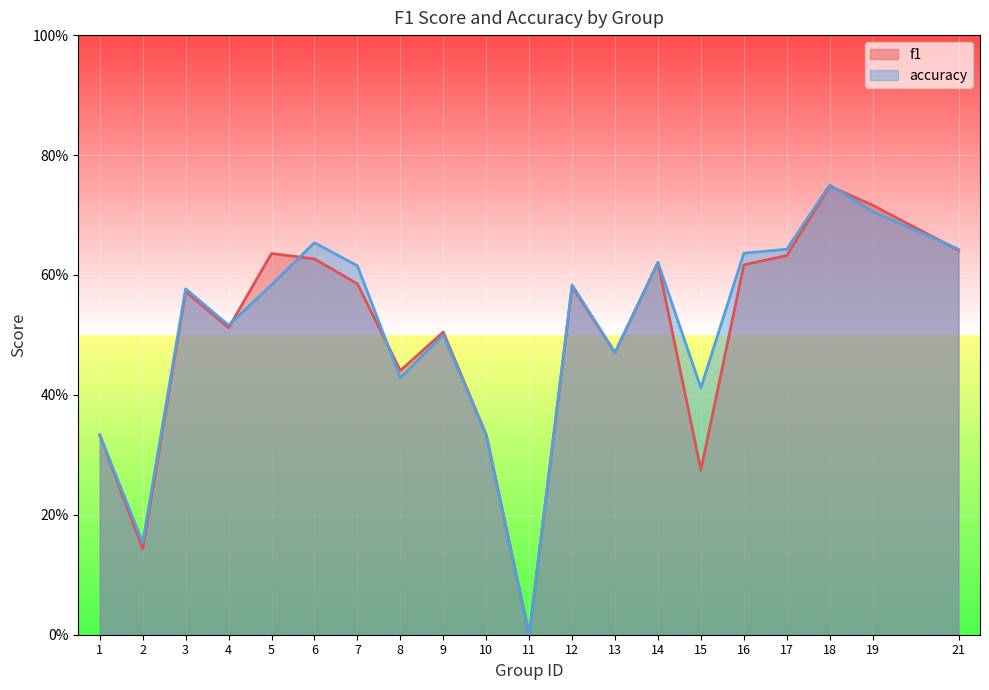

Between 6 and 7, which series saw the biggest shift?

f1